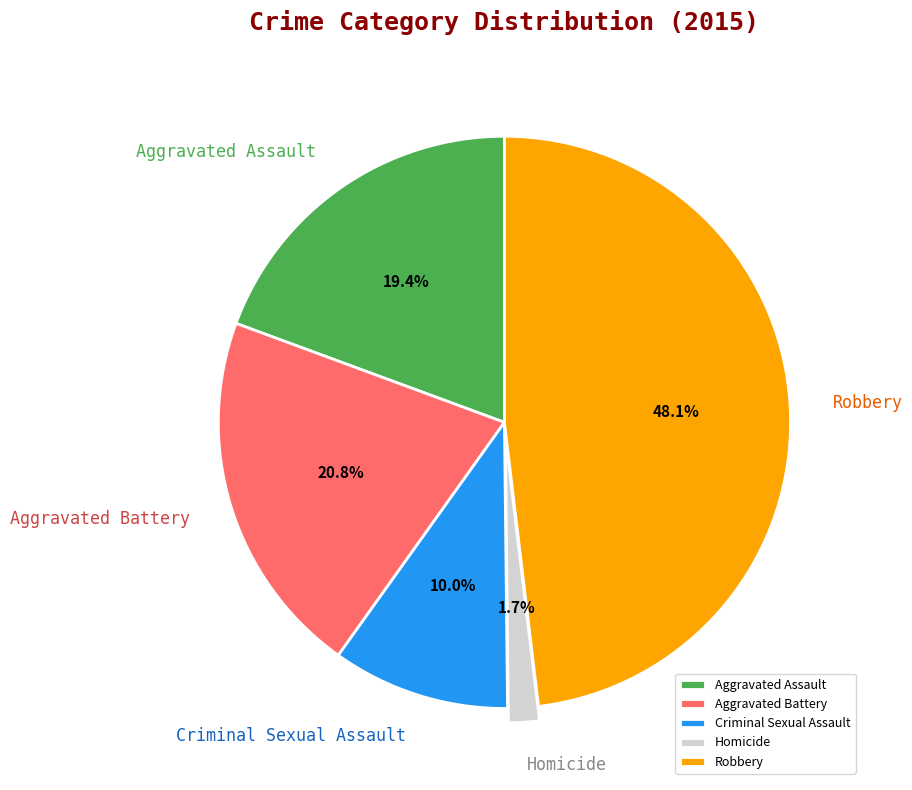

To the nearest percent, what is the average slice percentage?

20%